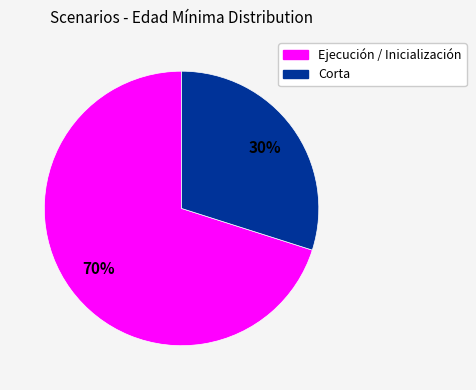

To the nearest percent, what is the difference between the largest and smallest slice percentages?

40%